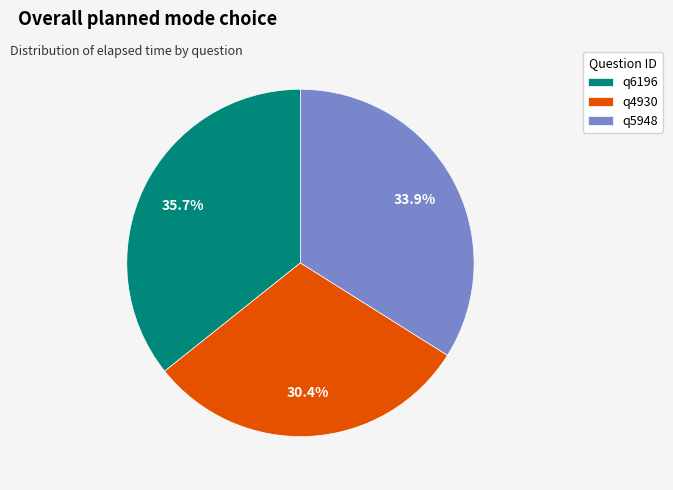

Is there a majority slice in this chart?

No